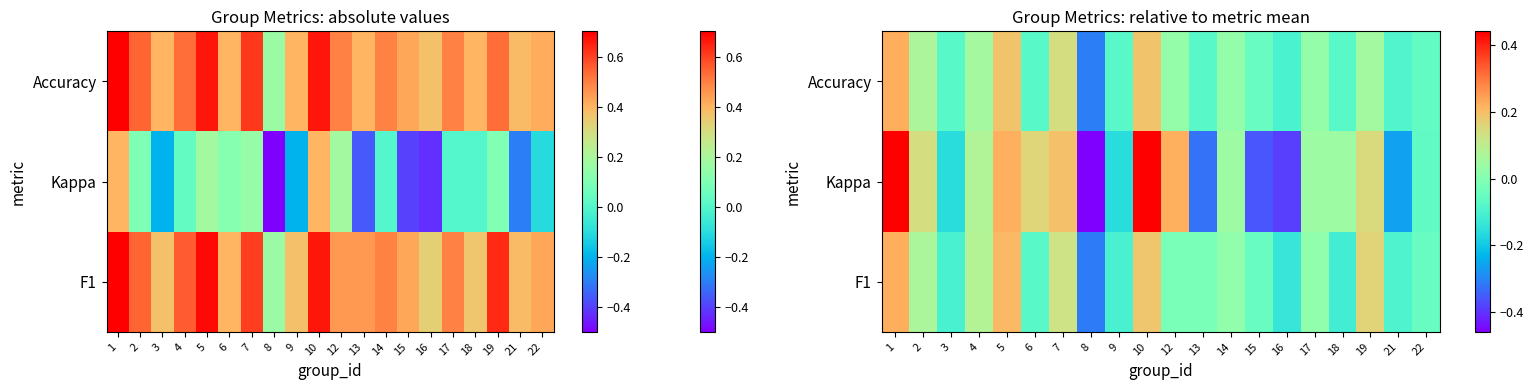

What is the minimum value shown in the chart?

-0.3